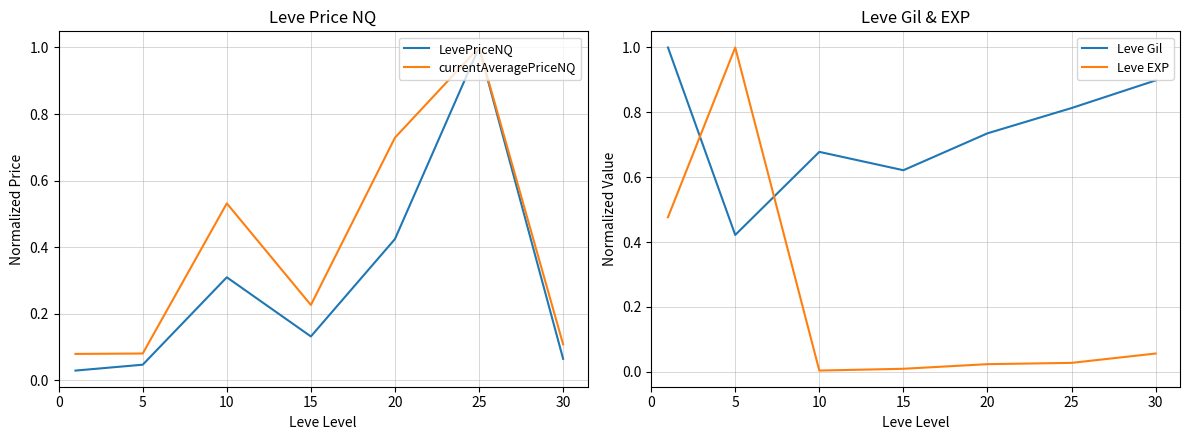

Reading left to right, list all the values displayed in this chart.

LevePriceNQ: 0.0	0.0	0.3	0.1	0.4	1.0	0.1
currentAveragePriceNQ: 0.1	0.1	0.5	0.2	0.7	1.0	0.1
Leve Gil: 1.0	0.4	0.7	0.6	0.7	0.8	0.9
Leve EXP: 0.5	1.0	0.0	0.0	0.0	0.0	0.1